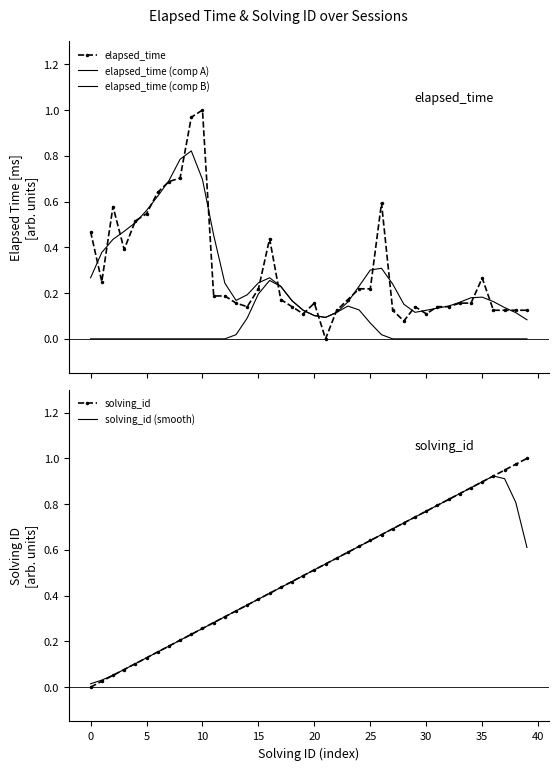

What are all the series names shown in the legend?

elapsed_time, elapsed_time (comp A), elapsed_time (comp B), solving_id, solving_id (smooth)